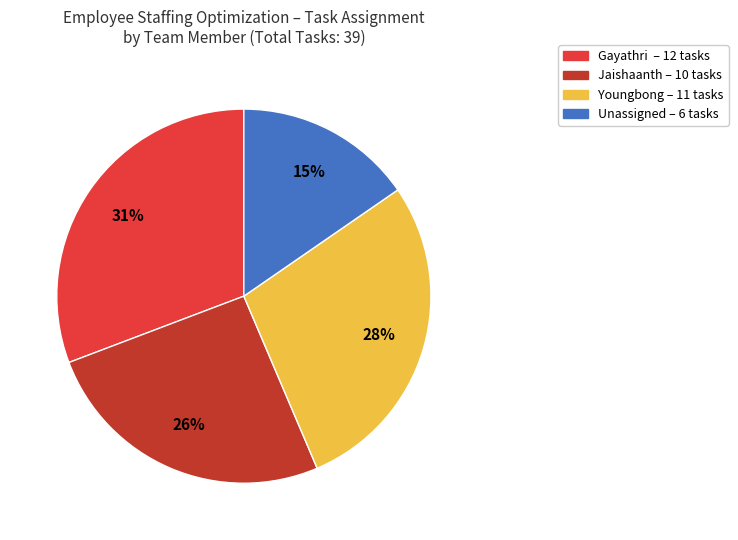

Count the number of slices in the pie.

4